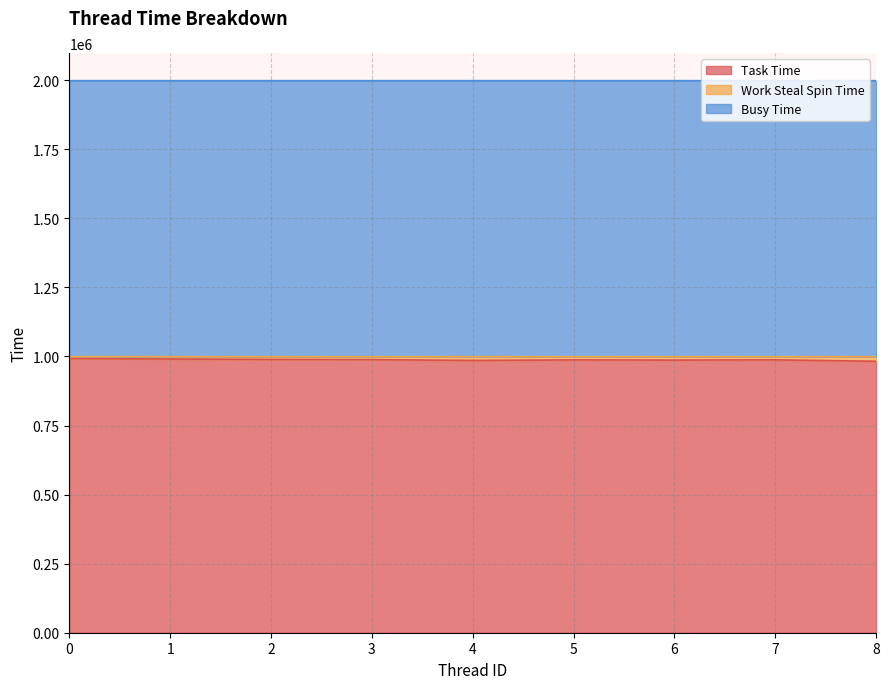

Which series changed the most between 1 and 4?

Task Time